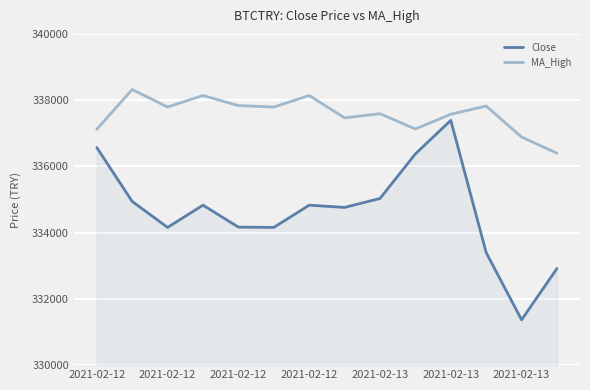

At how many categories does at least one series exceed 337697?

7